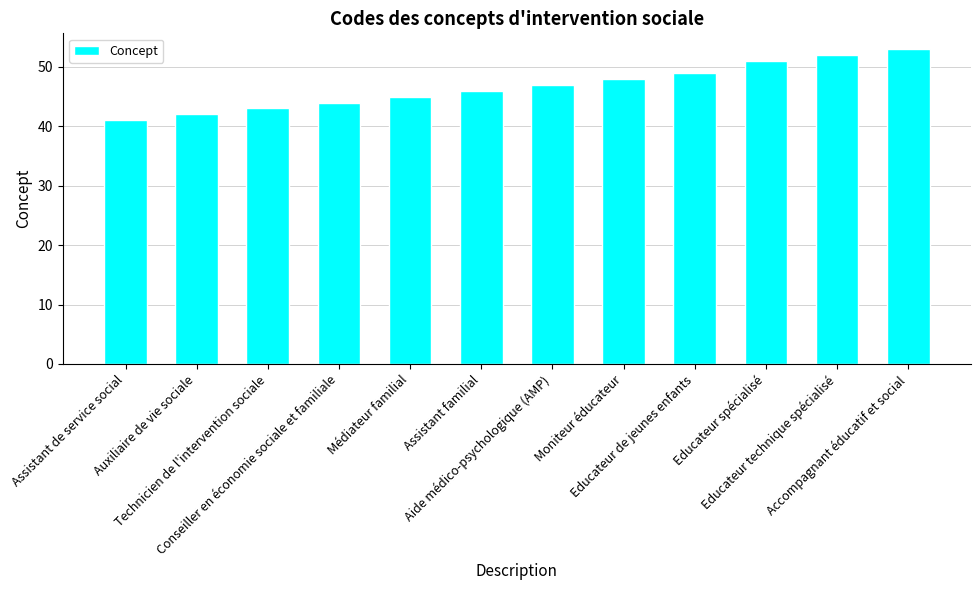

Are the bars grouped side by side (vs. stacked)?

No